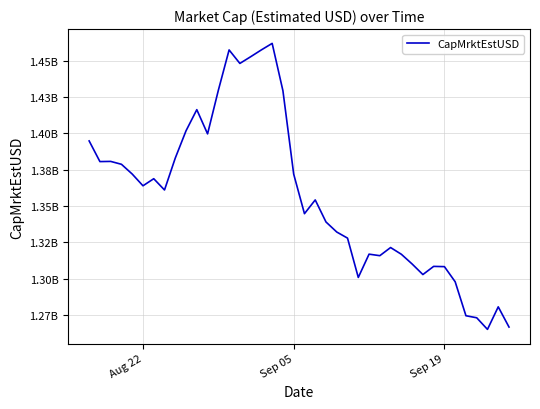

Is this an area chart (filled region under the line)?

No